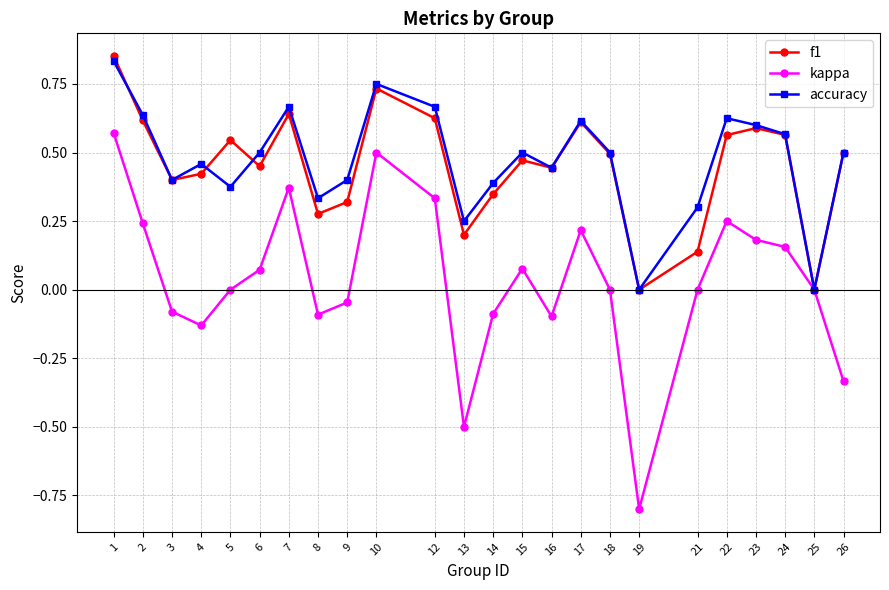

How many data points does each series have?

24